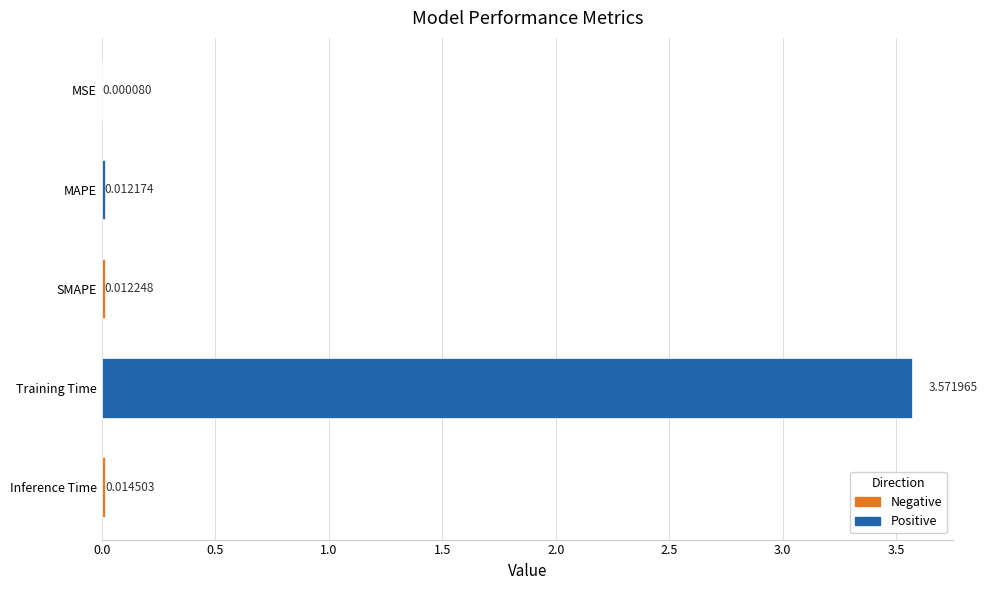

Which has a higher value, Training Time or MAPE?

Training Time